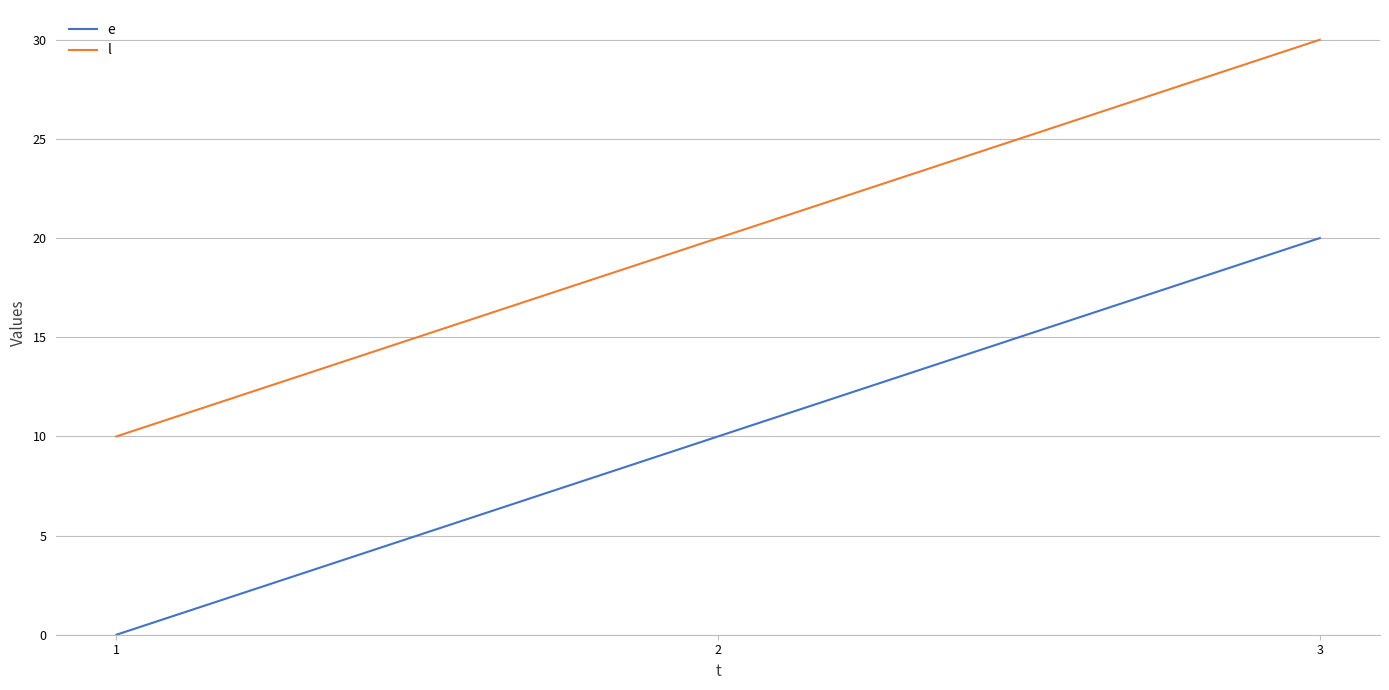

What is the difference between the highest and lowest values at 2?

10